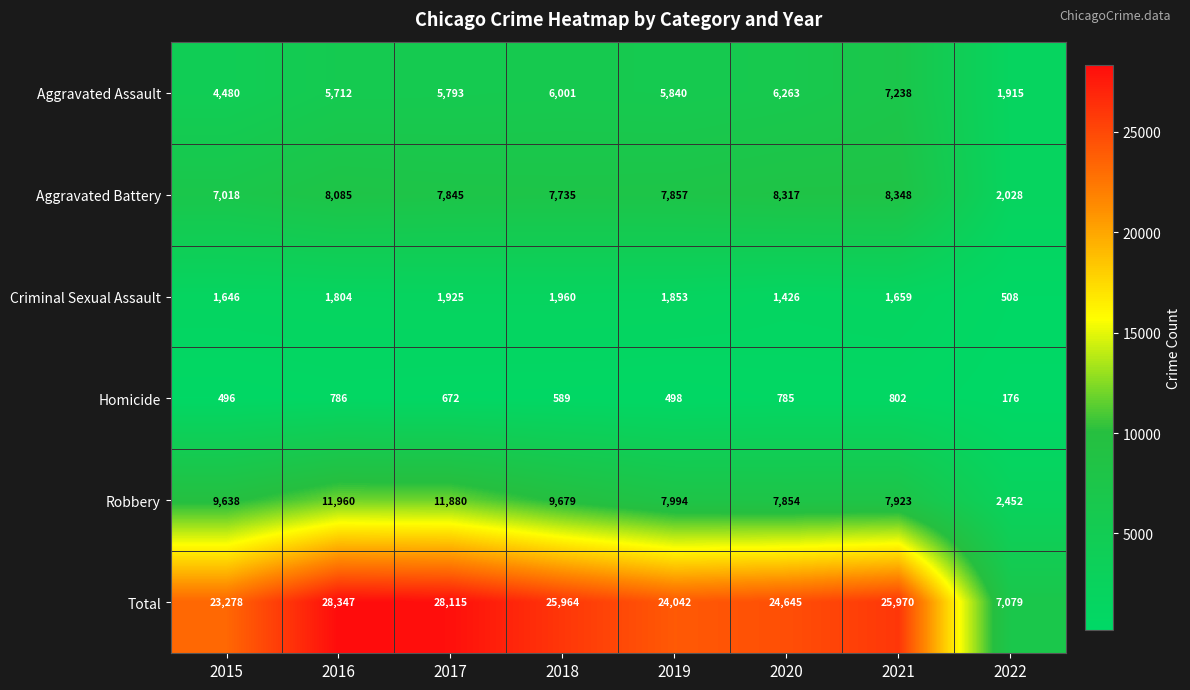

Which series has the largest range (max minus min)?

Total